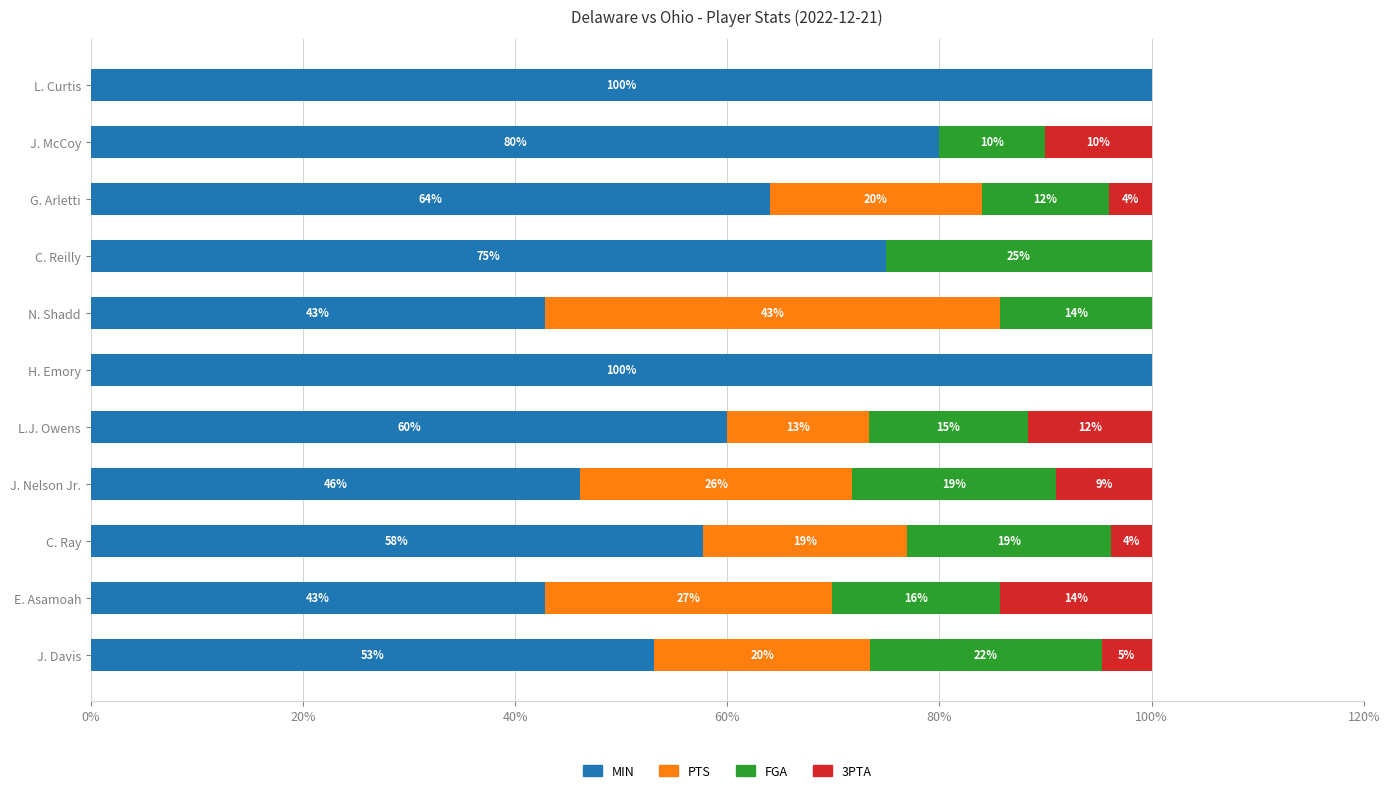

What is the highest value of the MIN series?

100.0